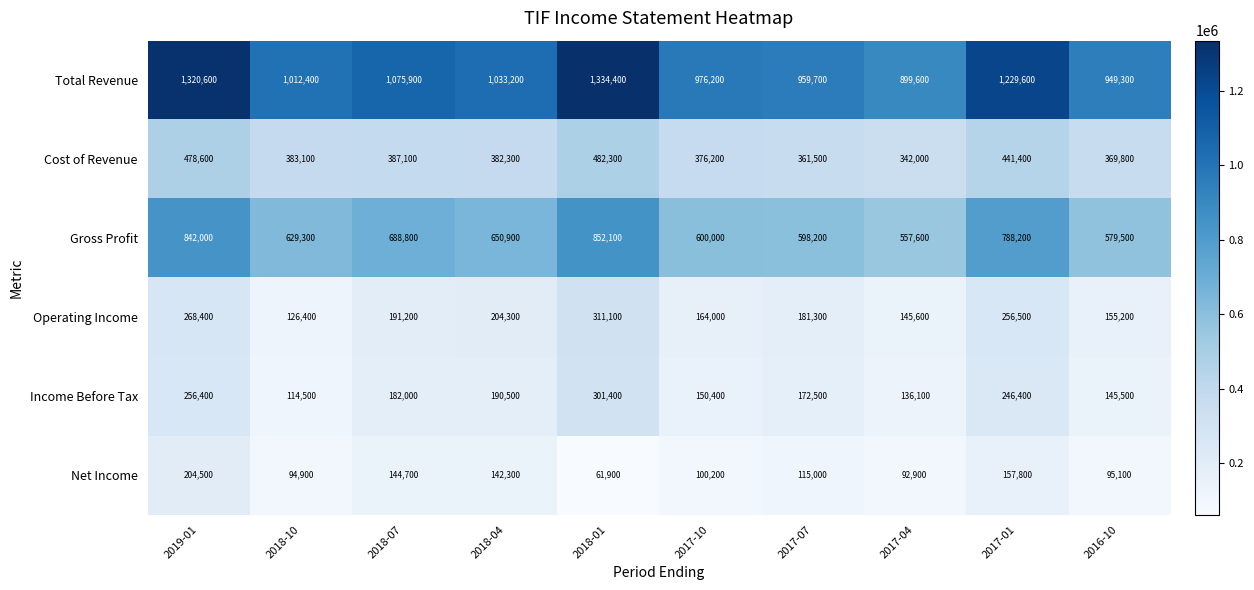

True or false: Total Revenue has a value of 1626614 at 2018-07.

False